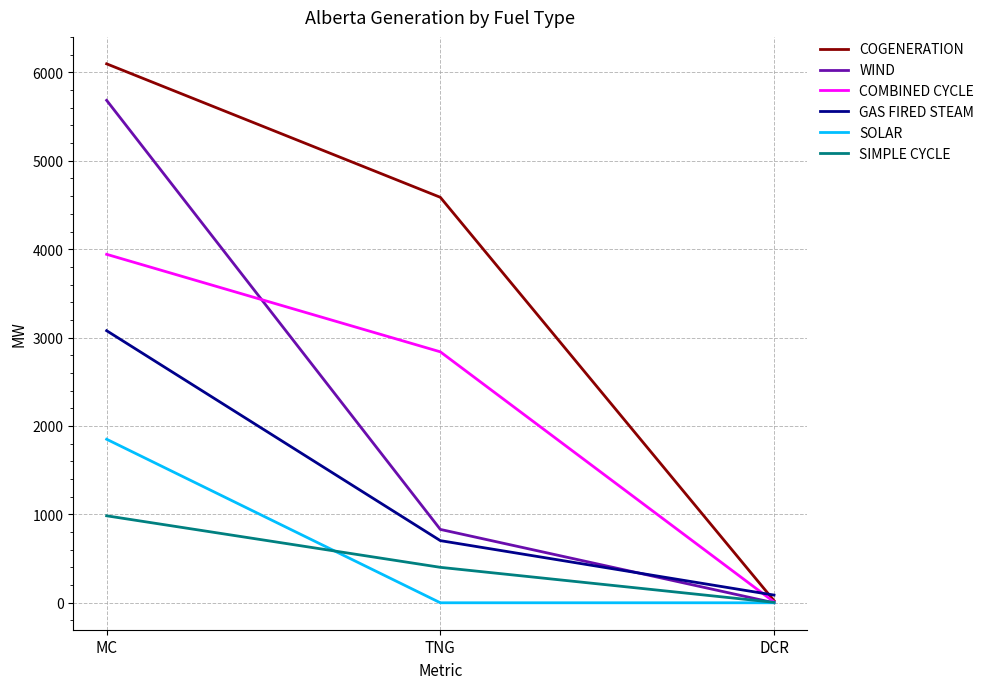

Reading right to left, extract all data points from this chart.

COGENERATION: DCR=24	TNG=4587	MC=6097
WIND: DCR=0	TNG=830	MC=5684
COMBINED CYCLE: DCR=10	TNG=2839	MC=3942
GAS FIRED STEAM: DCR=87	TNG=703	MC=3078
SOLAR: DCR=0	TNG=0	MC=1850
SIMPLE CYCLE: DCR=5	TNG=401	MC=984